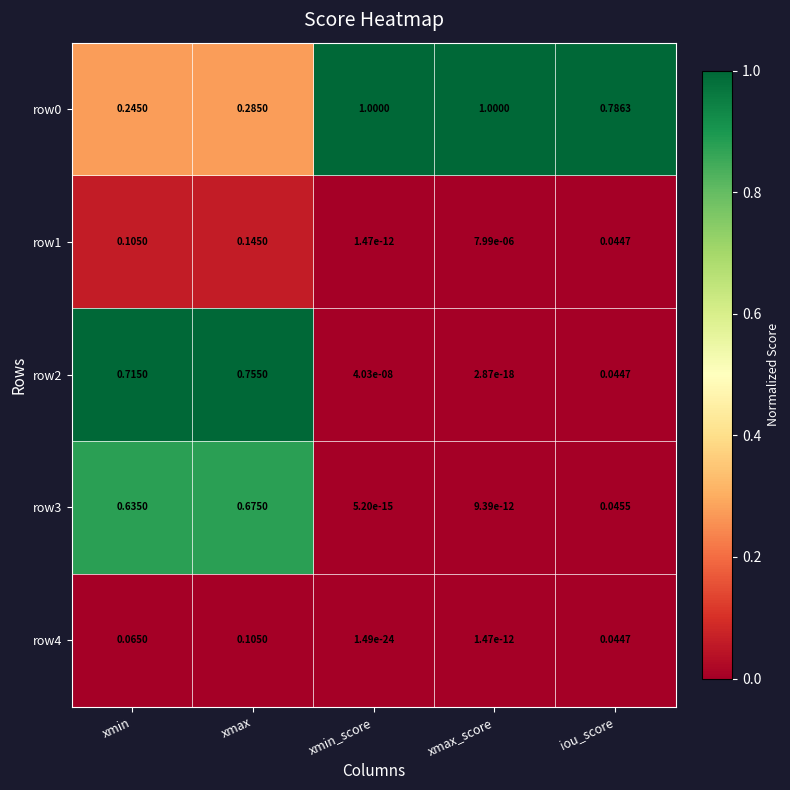

Which category has the highest value in the row3 series?

xmax